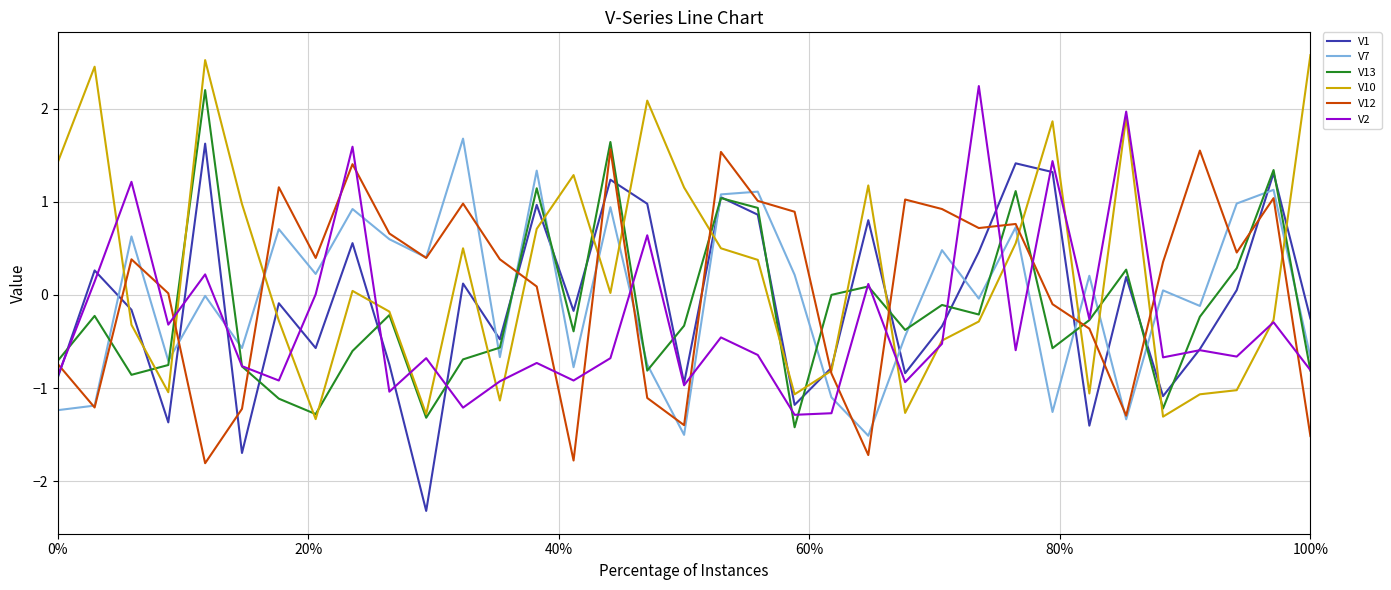

True or false: V2 and V12 intersect in this chart.

True